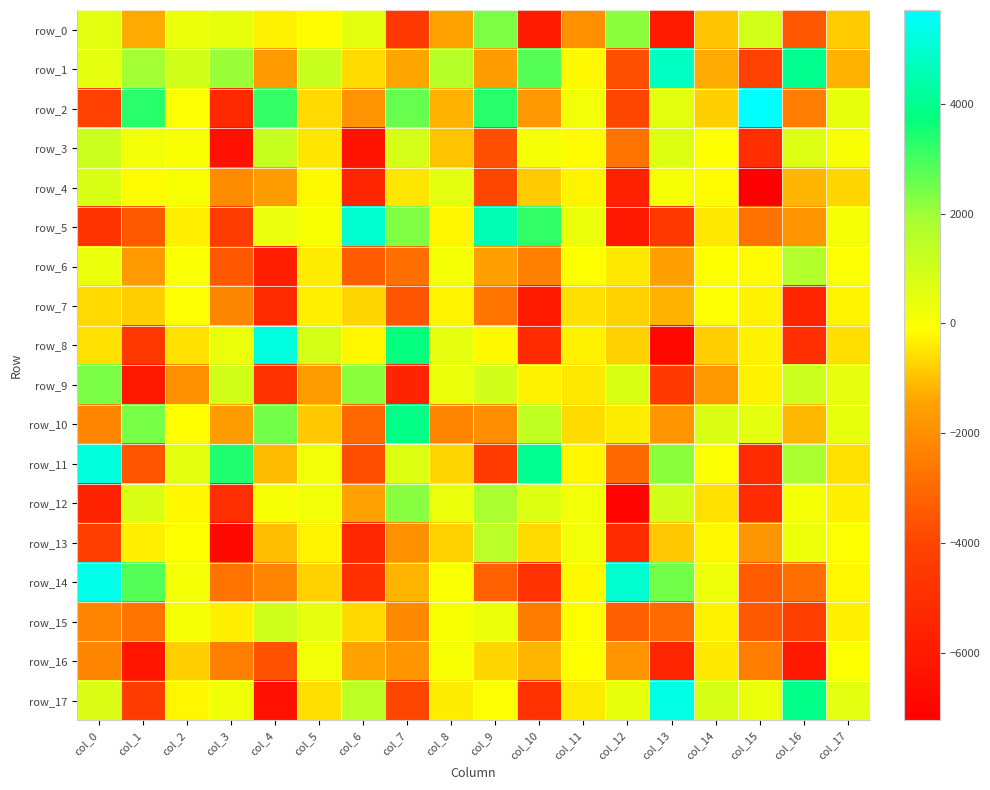

True or false: row_4 has a value of -479.9 at col_7.

True